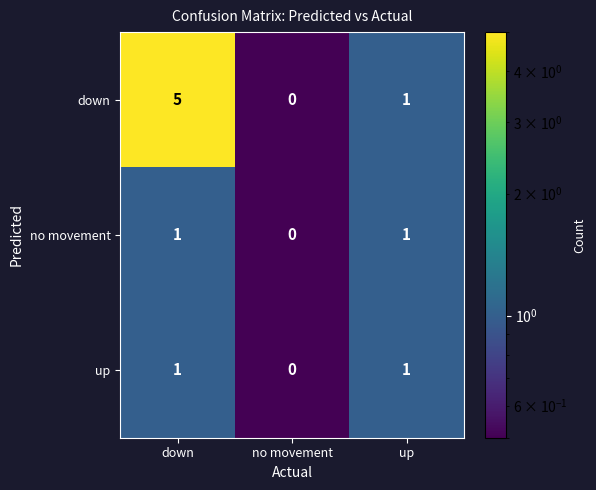

Reading left to right, transcribe all the data shown in this chart.

down: 5	0	1
no movement: 1	0	1
up: 1	0	1